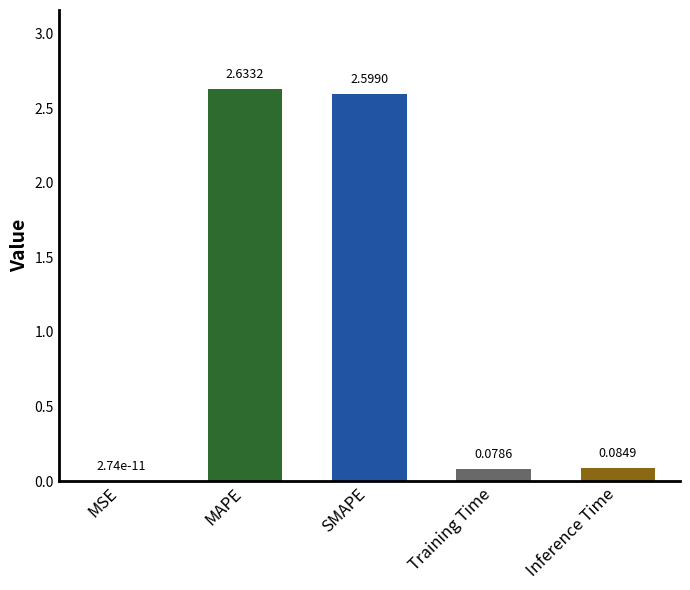

Which has a higher value, MAPE or Inference Time?

MAPE